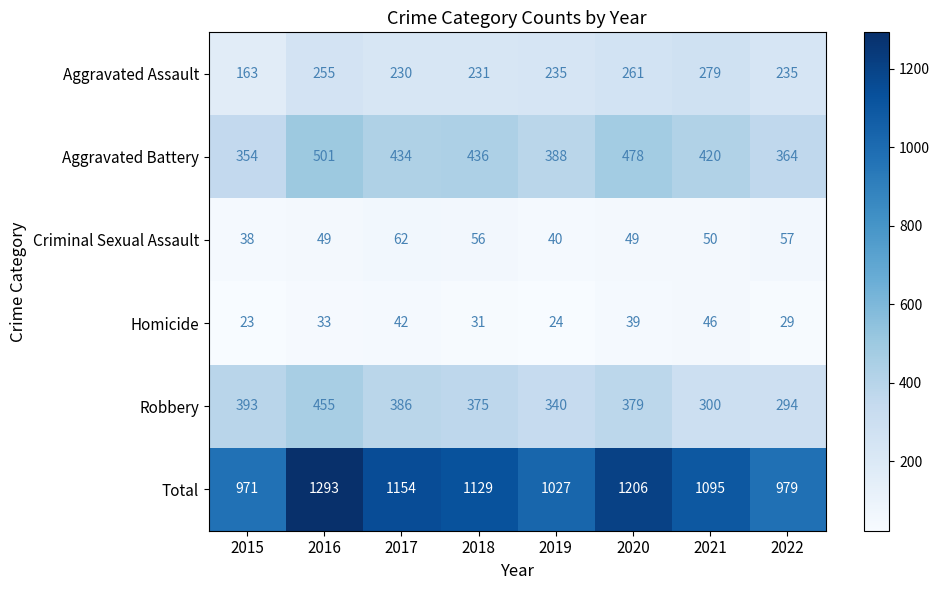

What is the difference between the highest and lowest values at 2017?

1112